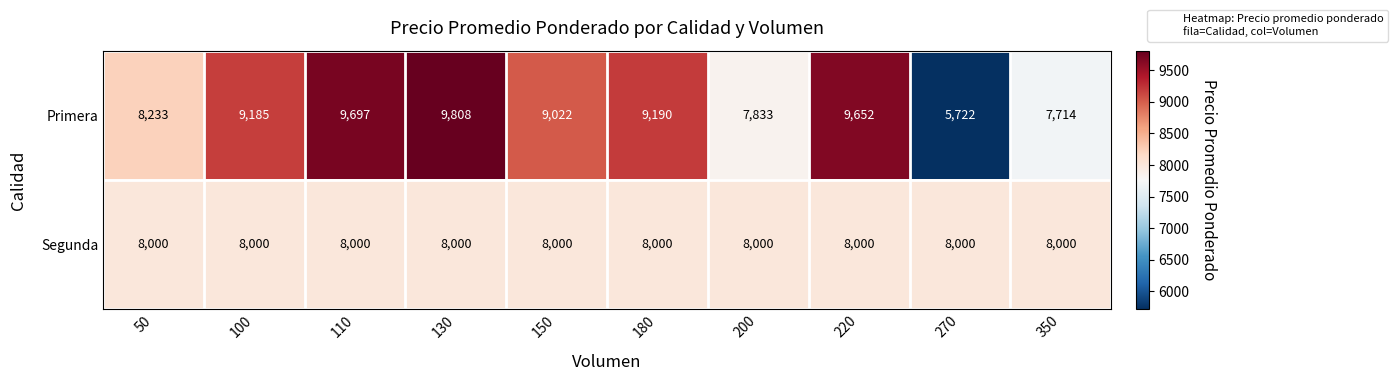

Reading left to right, transcribe all the data shown in this chart.

Primera: 8233	9185	9697	9808	9022	9190	7833	9652	5722	7714
Segunda: 8000	8000	8000	8000	8000	8000	8000	8000	8000	8000